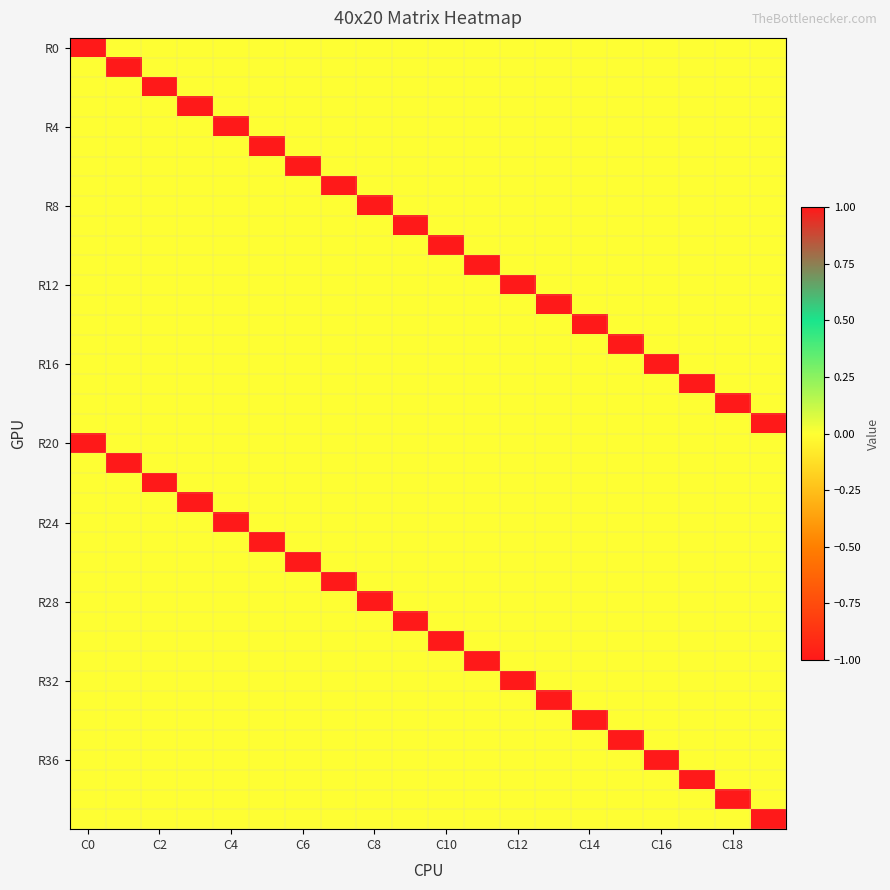

What is the minimum value shown in the chart?

-1